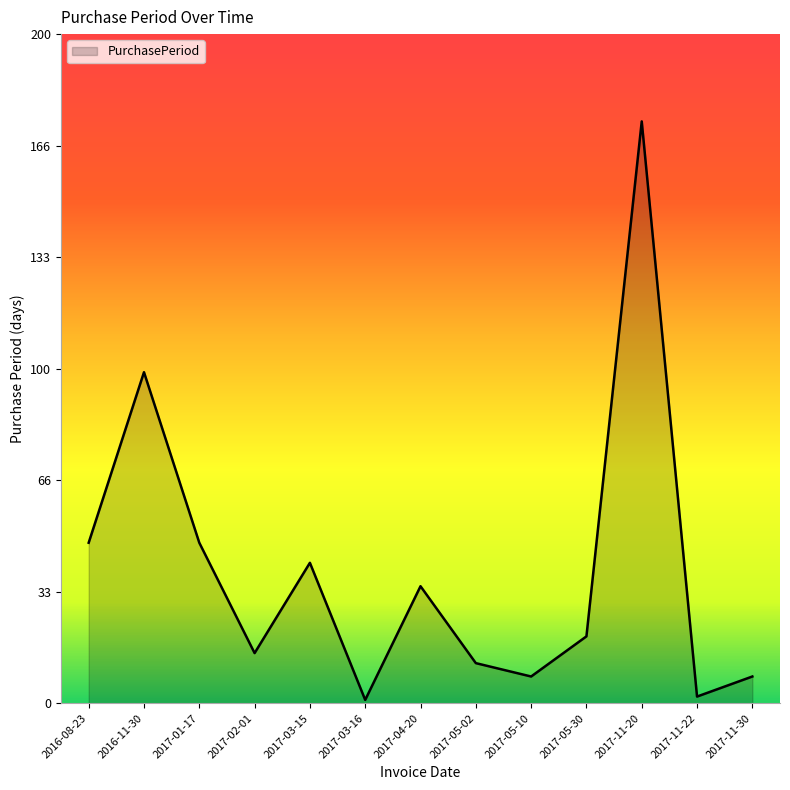

How many interior local peaks (higher than both neighbors) does the data have?

4